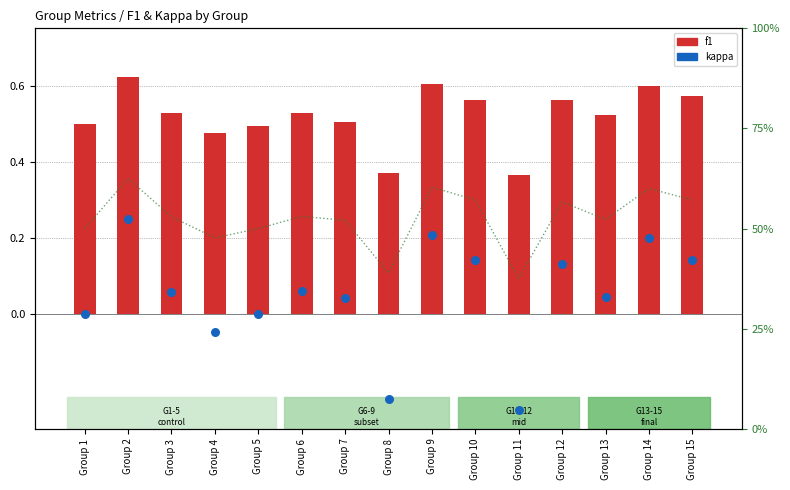

Which series has the largest Y range (max minus min)?

kappa